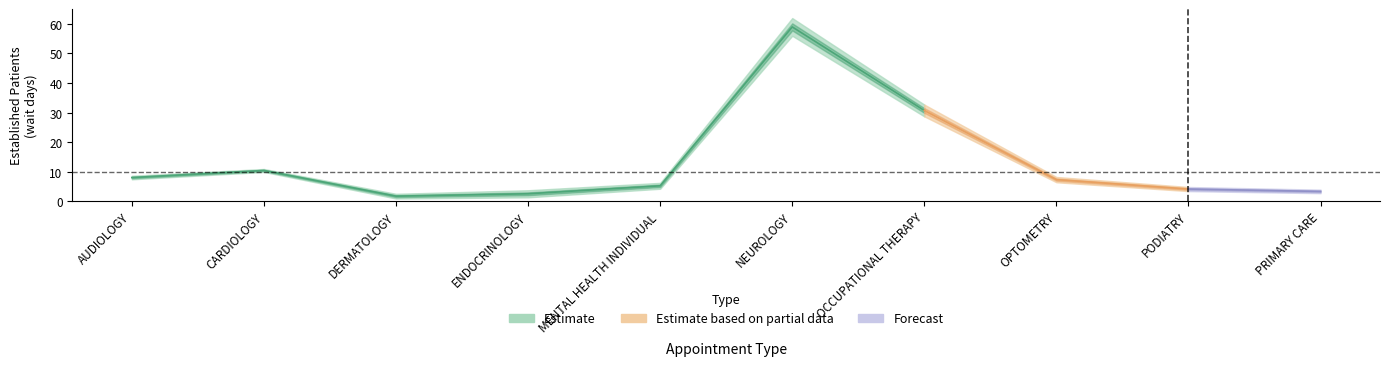

List the labels in order of value, smallest first.

DERMATOLOGY, ENDOCRINOLOGY, PRIMARY CARE, PODIATRY, MENTAL HEALTH INDIVIDUAL, OPTOMETRY, AUDIOLOGY, CARDIOLOGY, OCCUPATIONAL THERAPY, NEUROLOGY